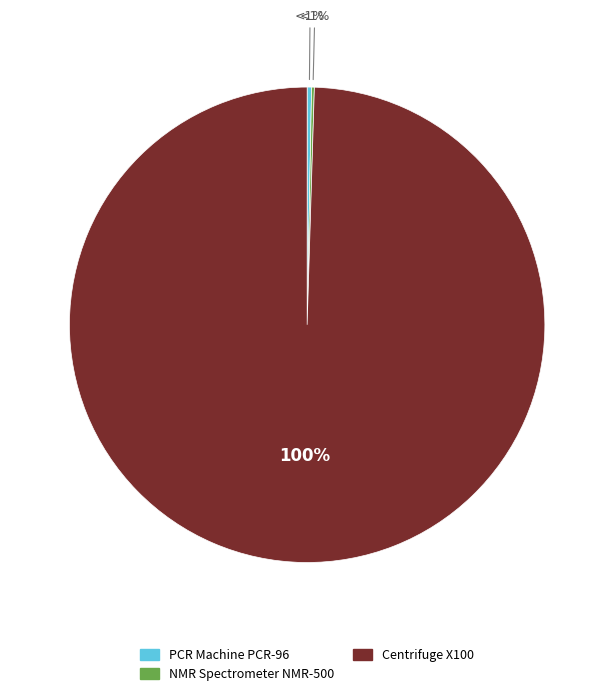

The Centrifuge X100 slice represents 92% of the pie. True or false?

False